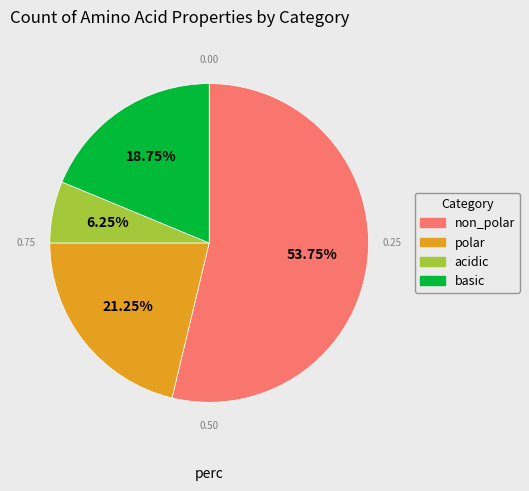

To the nearest percent, what is the difference between the polar and non_polar slice percentages?

32%